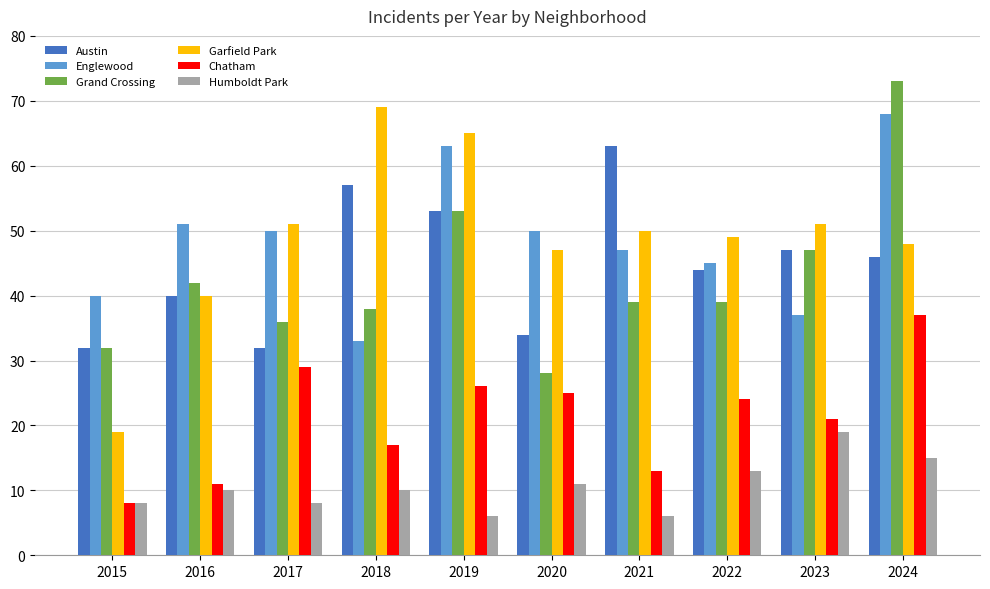

Reading left to right, list all the values displayed in this chart.

Austin: 2015=32	2016=40	2017=32	2018=57	2019=53	2020=34	2021=63	2022=44	2023=47	2024=46
Englewood: 2015=40	2016=51	2017=50	2018=33	2019=63	2020=50	2021=47	2022=45	2023=37	2024=68
Grand Crossing: 2015=32	2016=42	2017=36	2018=38	2019=53	2020=28	2021=39	2022=39	2023=47	2024=73
Garfield Park: 2015=19	2016=40	2017=51	2018=69	2019=65	2020=47	2021=50	2022=49	2023=51	2024=48
Chatham: 2015=8	2016=11	2017=29	2018=17	2019=26	2020=25	2021=13	2022=24	2023=21	2024=37
Humboldt Park: 2015=8	2016=10	2017=8	2018=10	2019=6	2020=11	2021=6	2022=13	2023=19	2024=15